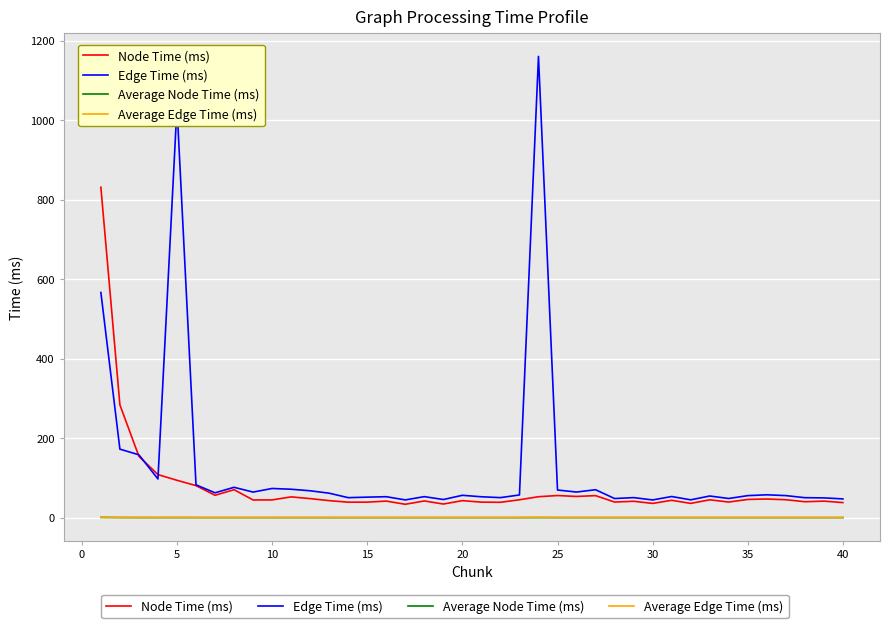

True or false: Average Edge Time (ms) has more than 1 interior local peaks.

True